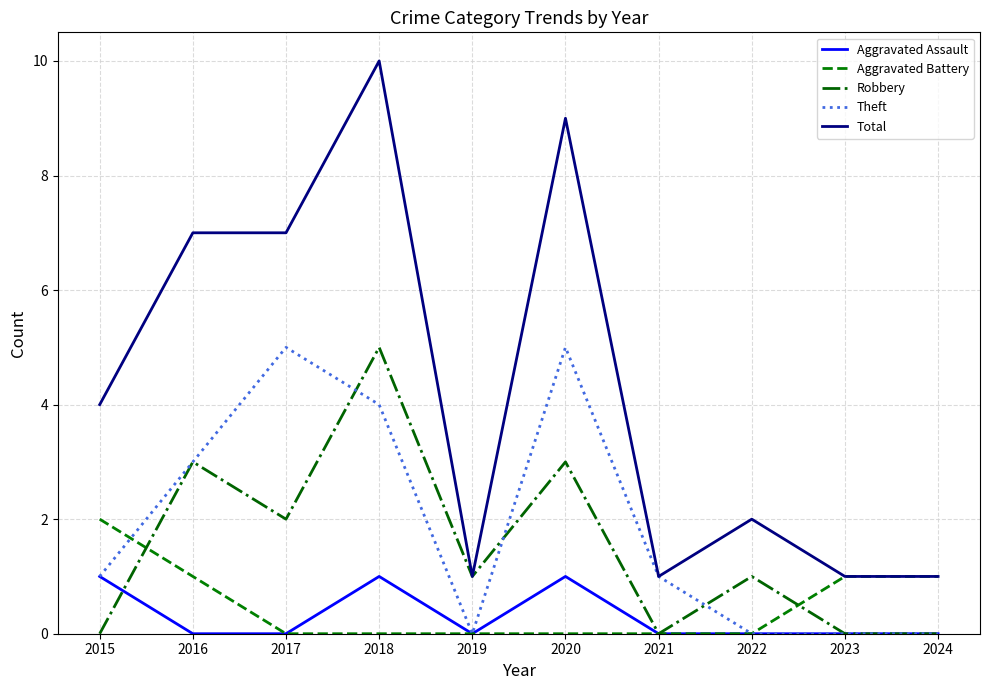

At which category does Theft reach its first local peak?

2017